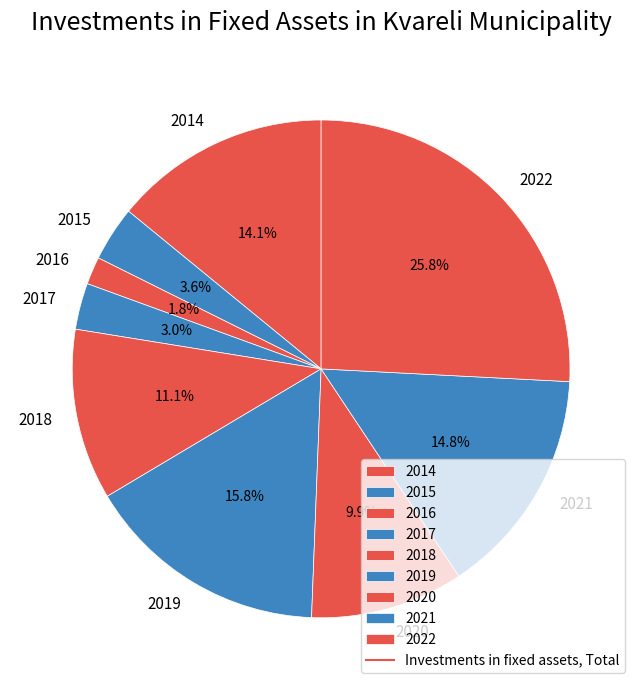

Does 2017 represent more than half of the total?

No